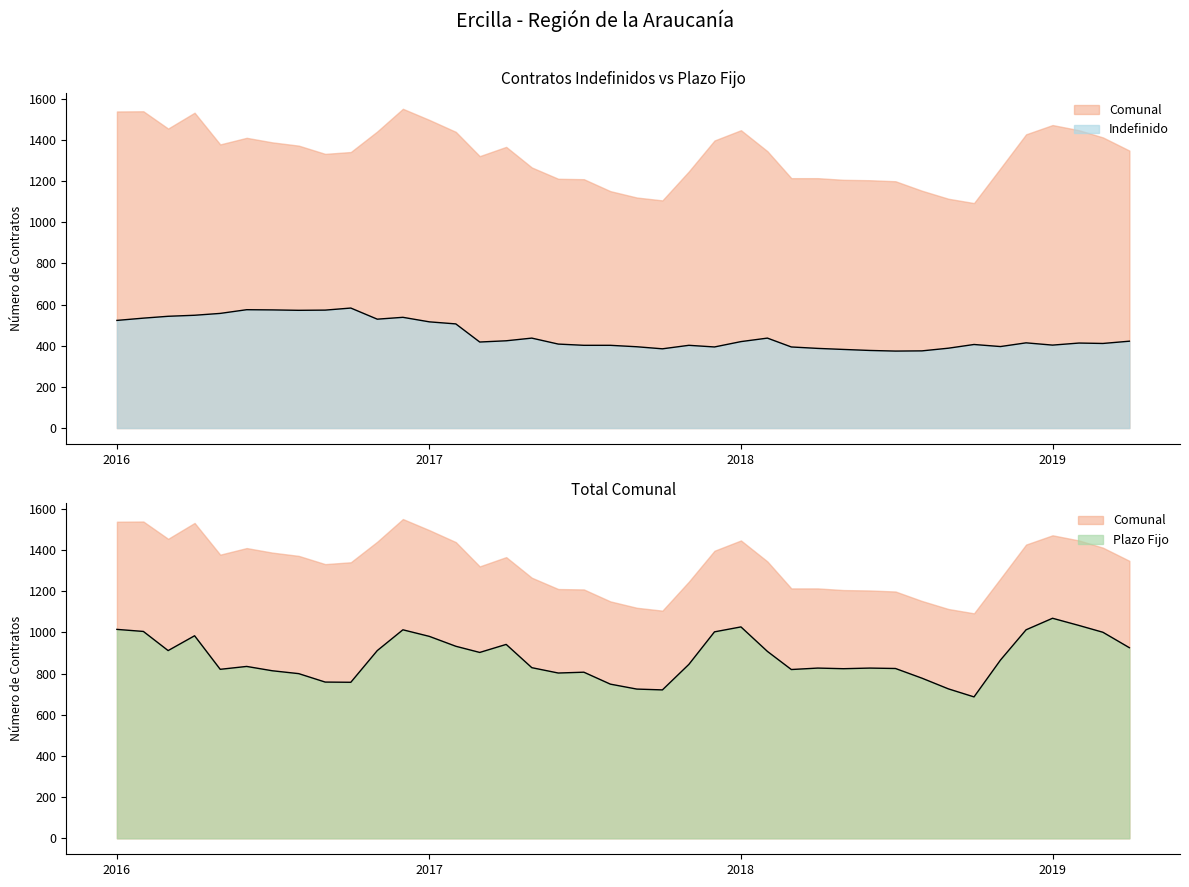

Which series changed the most between 2016-10-01 and 2019-04-01?

Plazo Fijo